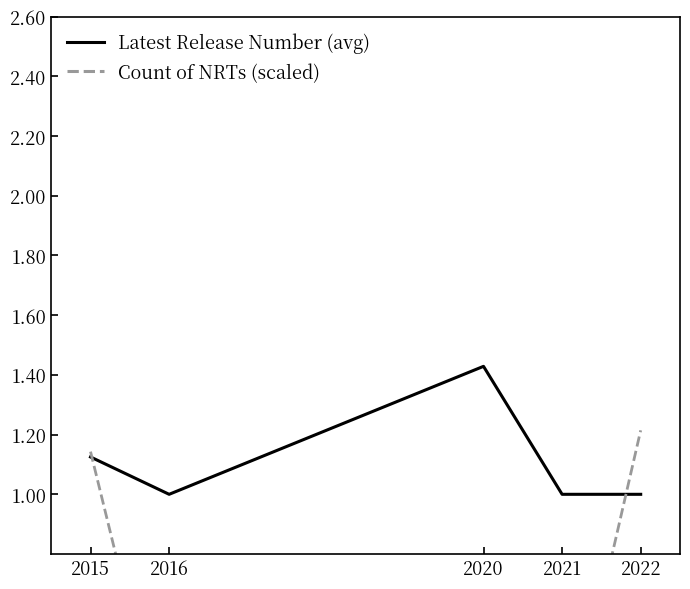

Reading right to left, transcribe all the data shown in this chart.

Latest Release Number (avg): 1.0	1.0	1.4	1.0	1.1
Count of NRTs (scaled): 1.2	0.1	0.5	0.1	1.1